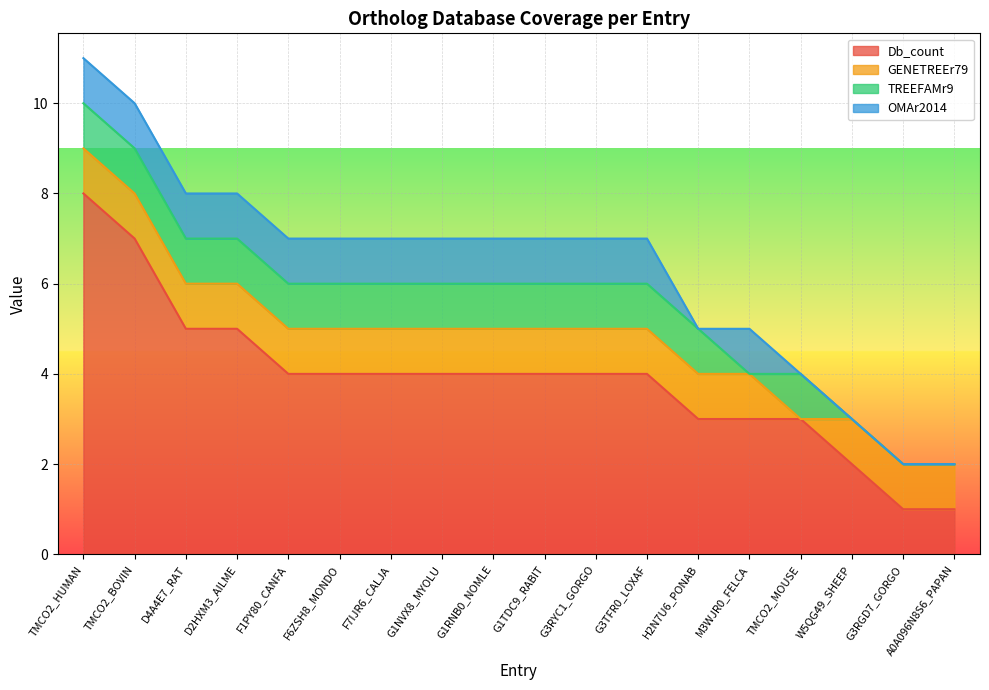

True or false: GENETREEr79 and OMAr2014 cross at least once.

False